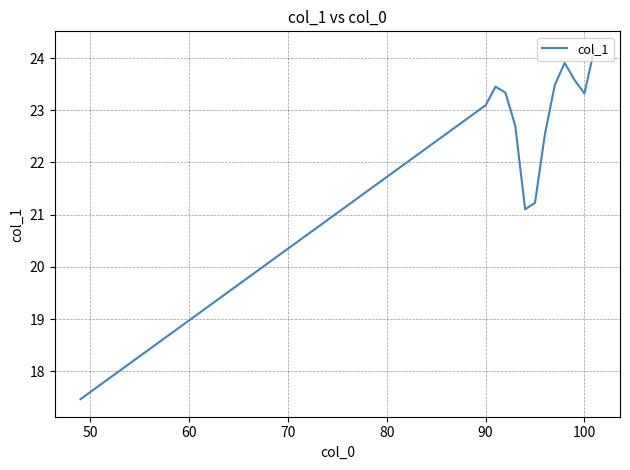

What is the maximum value shown in the chart?

24.2